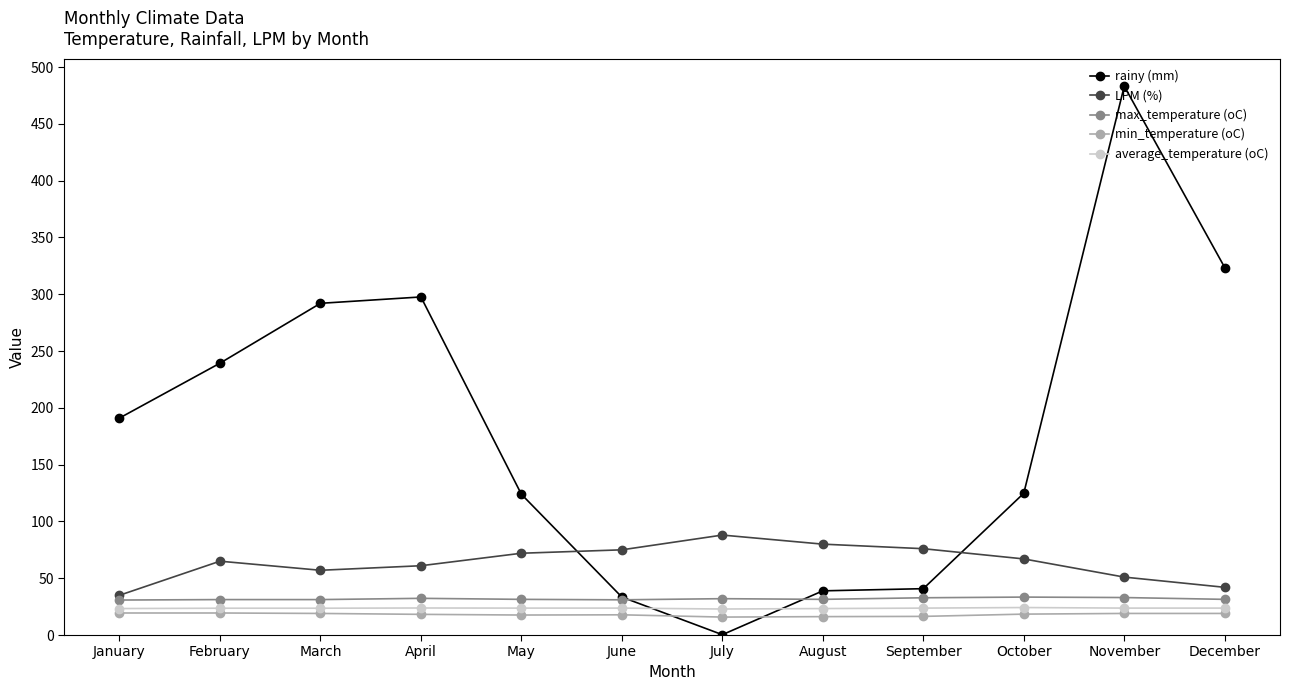

What is the average value of the min_temperature (oC) series?

18.0